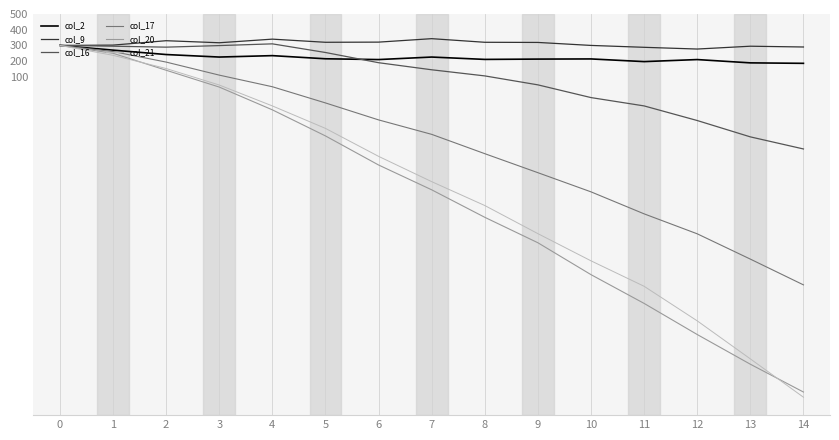

True or false: col_17 has more than 1 interior local peaks.

False